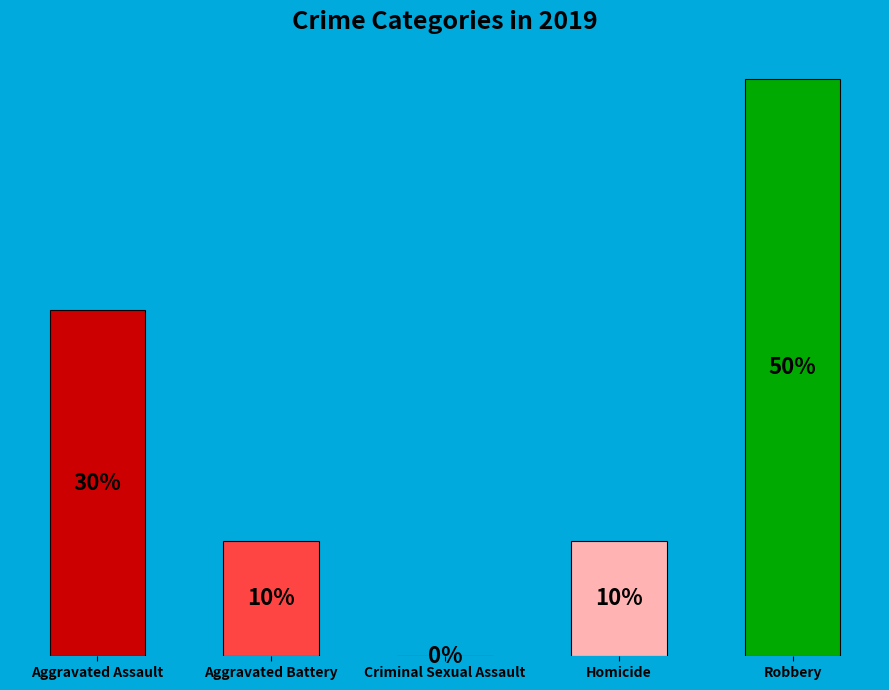

What is the change in value from Homicide to Robbery?

+4